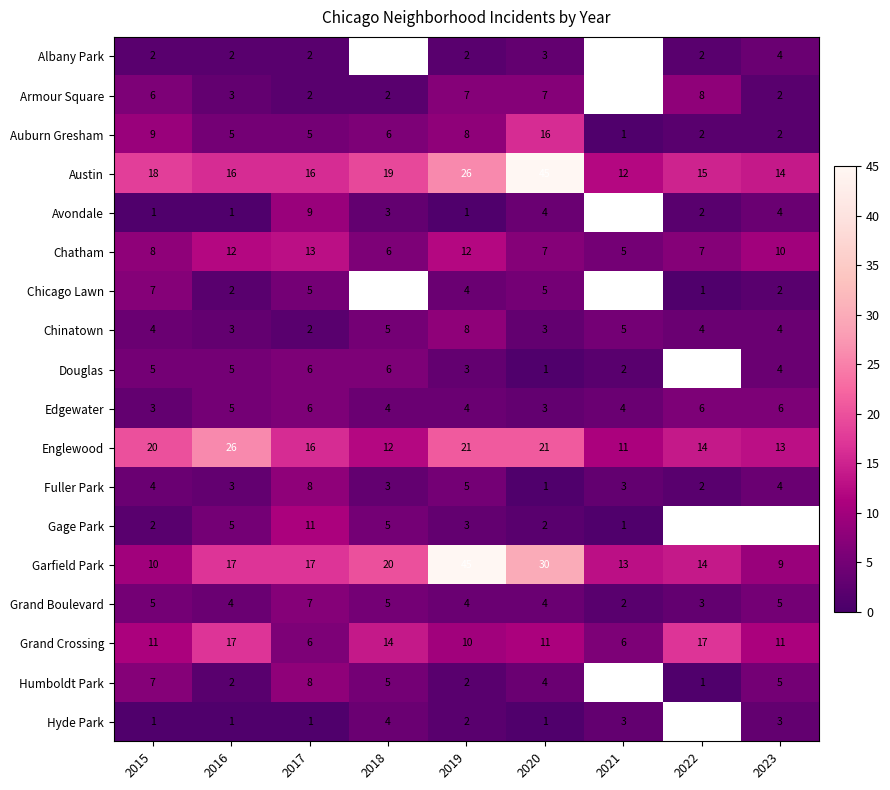

Is it true that Englewood equals 12 at 2018?

True